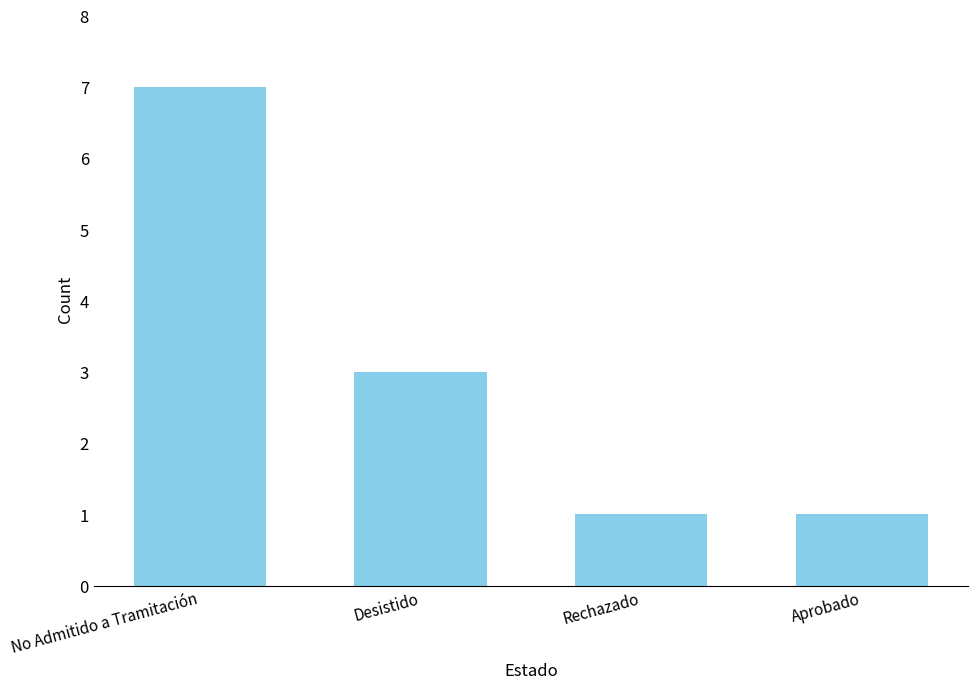

The chart shows a value of 7 at No Admitido a Tramitación. True or false?

True